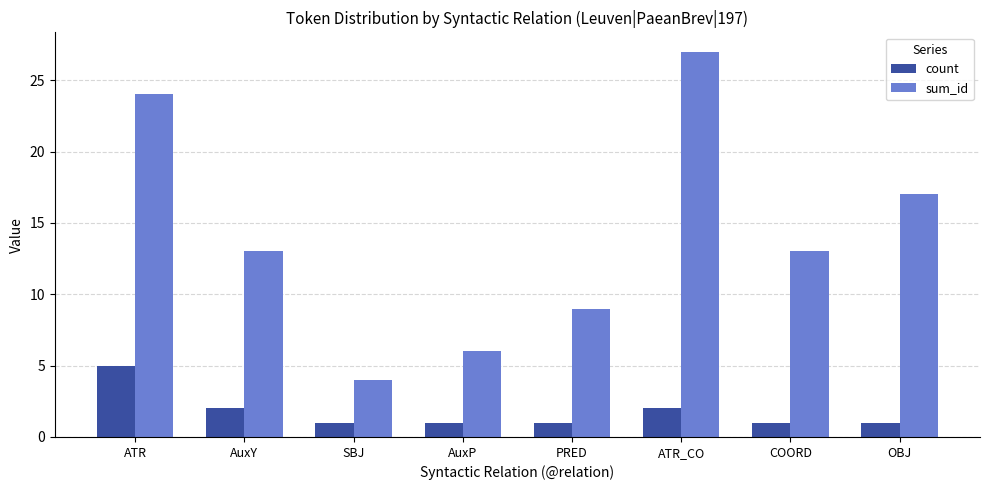

Reading right to left, what are all the values shown in this chart?

count: OBJ=1	COORD=1	ATR_CO=2	PRED=1	AuxP=1	SBJ=1	AuxY=2	ATR=5
sum_id: OBJ=17	COORD=13	ATR_CO=27	PRED=9	AuxP=6	SBJ=4	AuxY=13	ATR=24